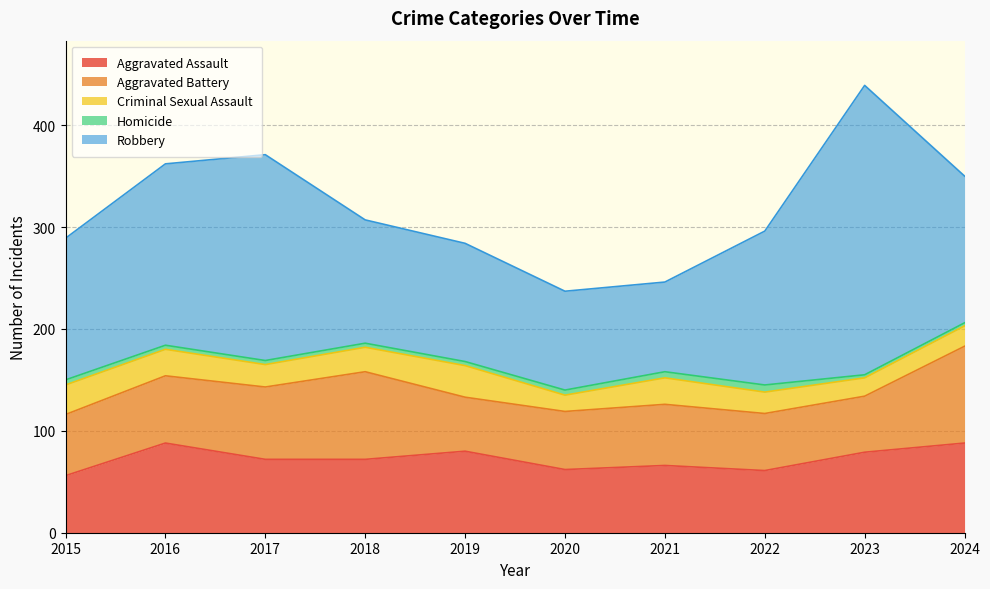

What is the value of the Criminal Sexual Assault point at the 1st from the left?

29